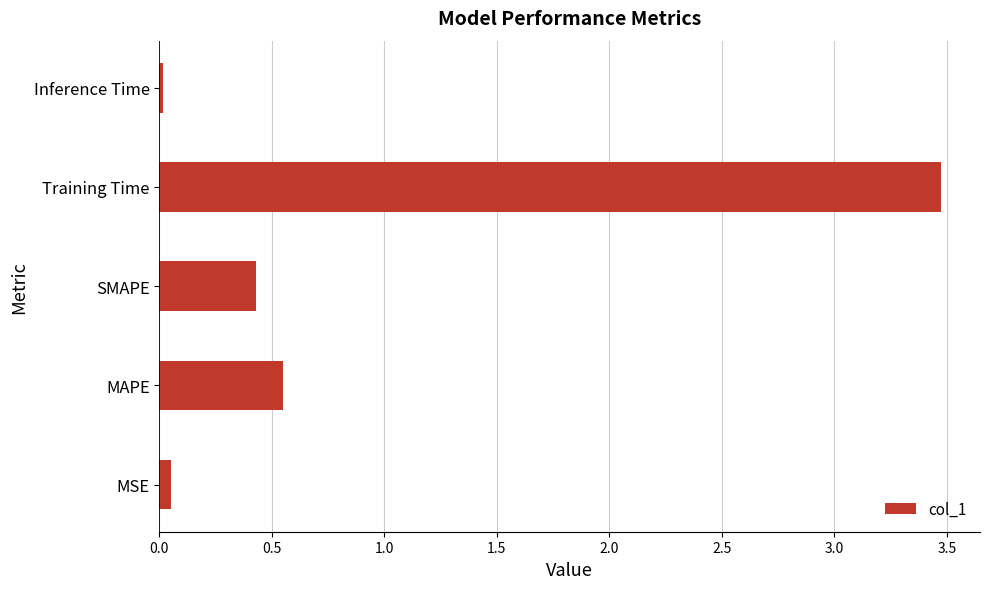

Where is the data nearest to the value 1?

MAPE